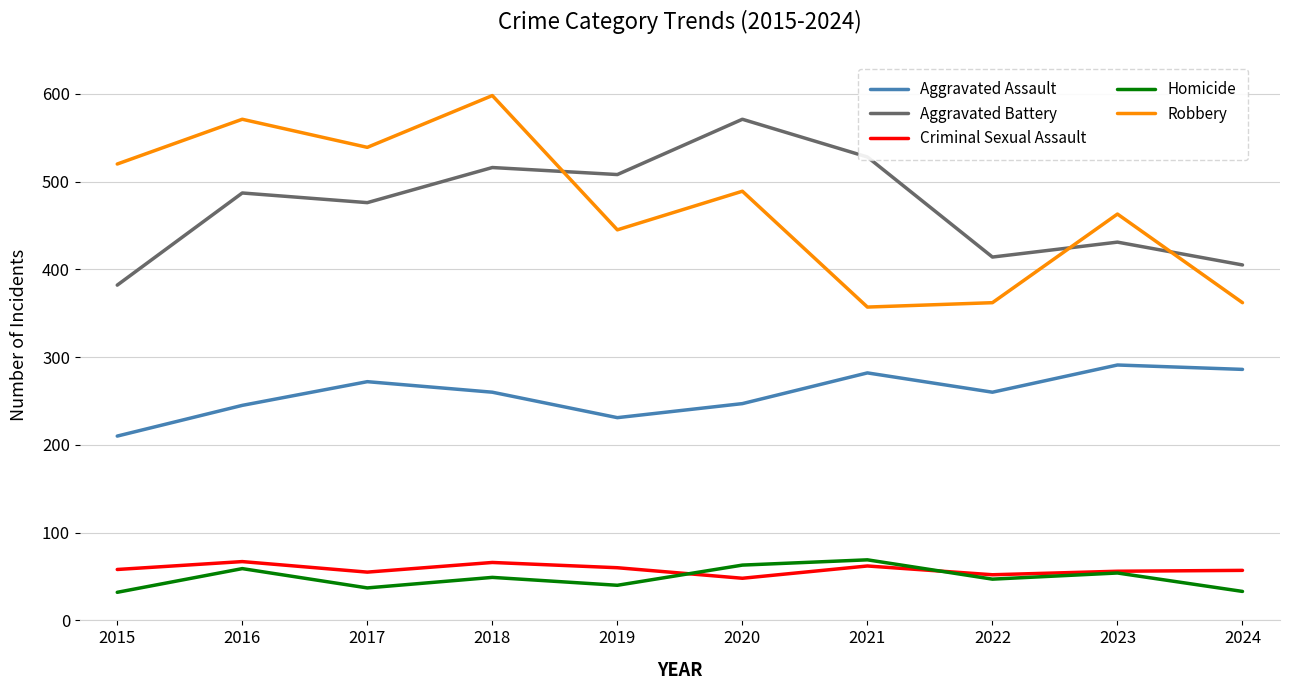

Where does the Robbery series first go above 489?

2015